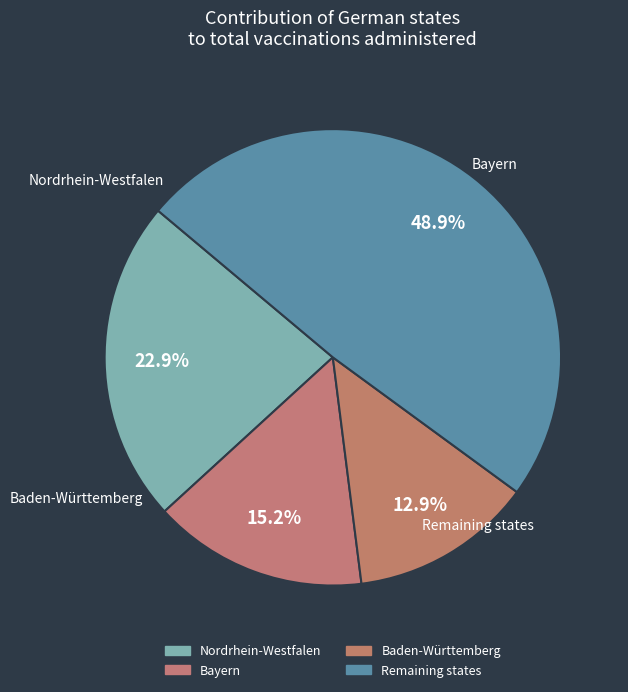

Count the number of slices in the pie.

4